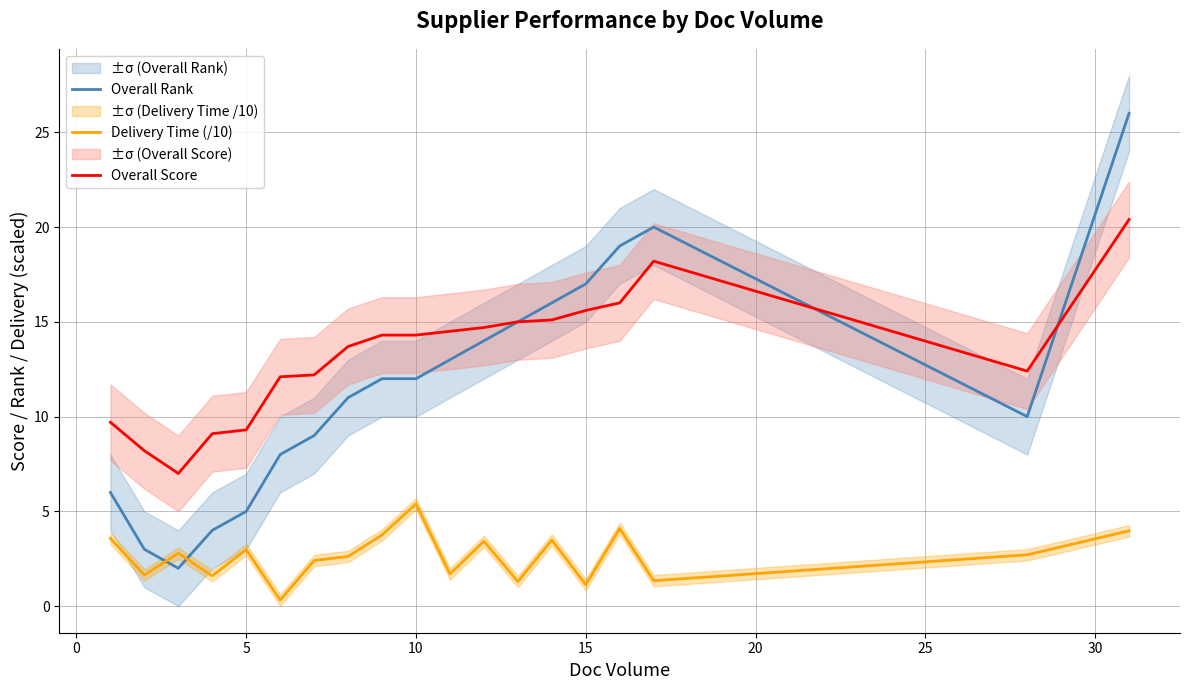

How many data points in Delivery Time (/10) are above 2?

12